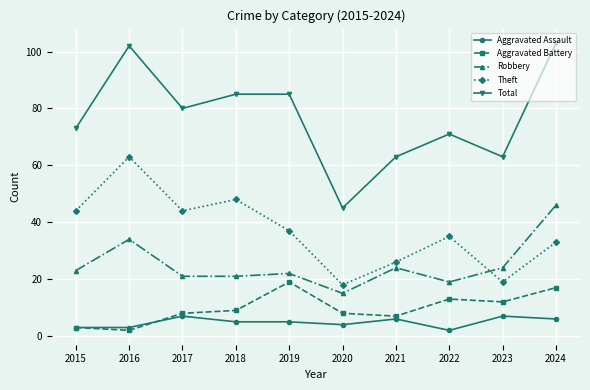

Is it true that Theft equals 56 at 2024?

False